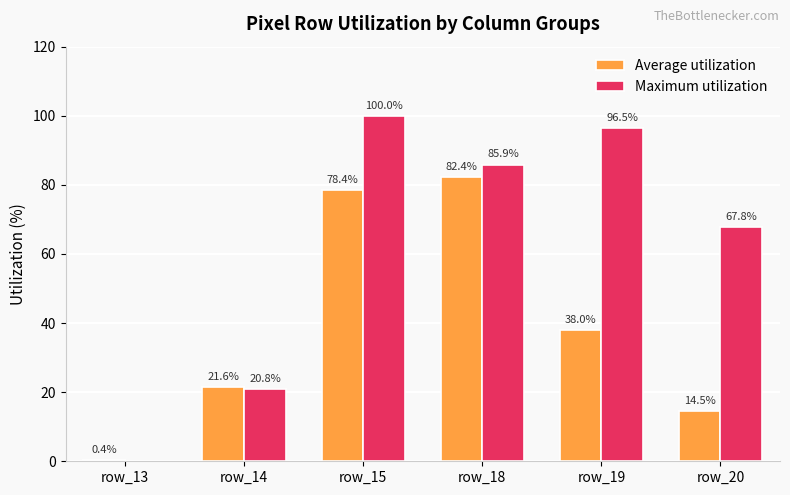

Reading right to left, list all the values displayed in this chart.

Average utilization: row_20=14.5	row_19=38.0	row_18=82.4	row_15=78.4	row_14=21.6	row_13=0.4
Maximum utilization: row_20=67.8	row_19=96.5	row_18=85.9	row_15=100.0	row_14=20.8	row_13=0.0